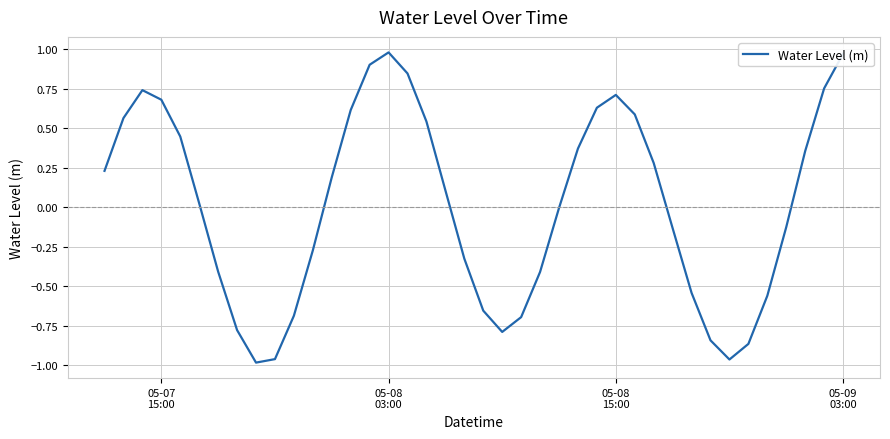

What is the difference between the maximum and minimum values?

2.0